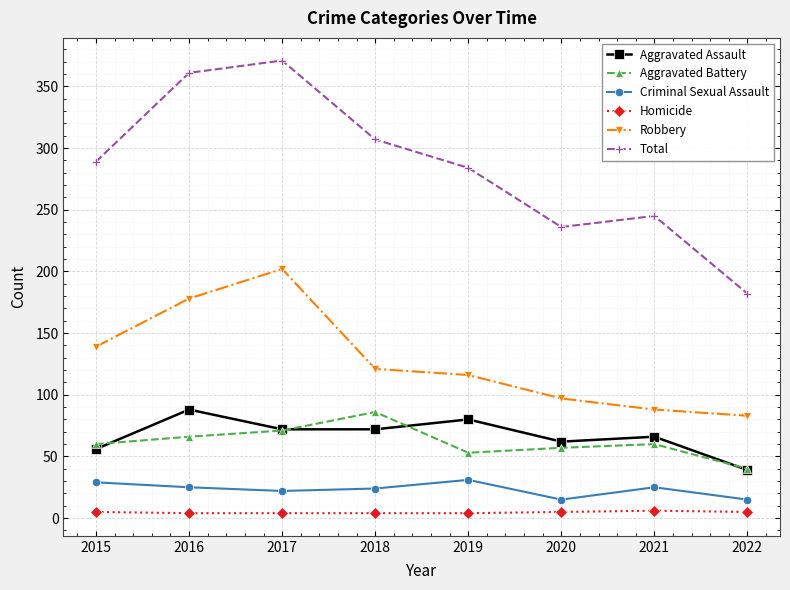

What is the lowest value of the Robbery series?

83